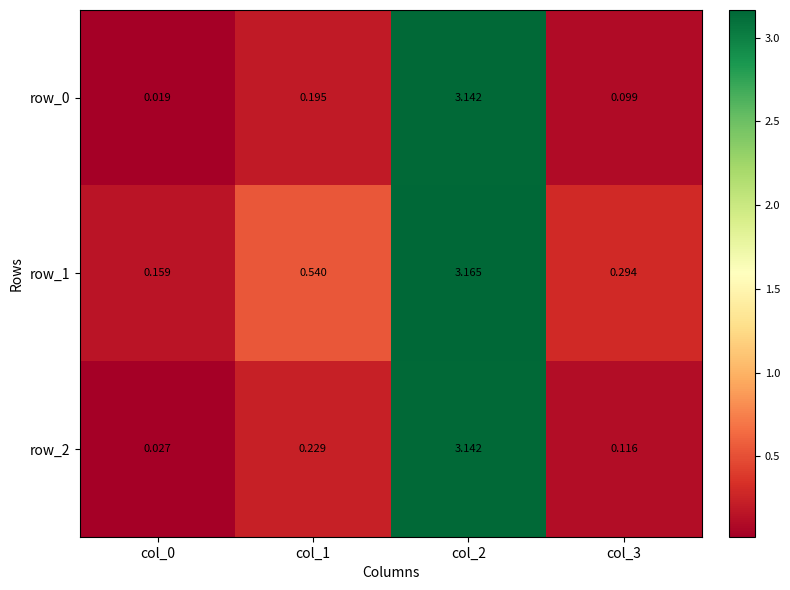

What is the average value of the row_0 series?

0.9